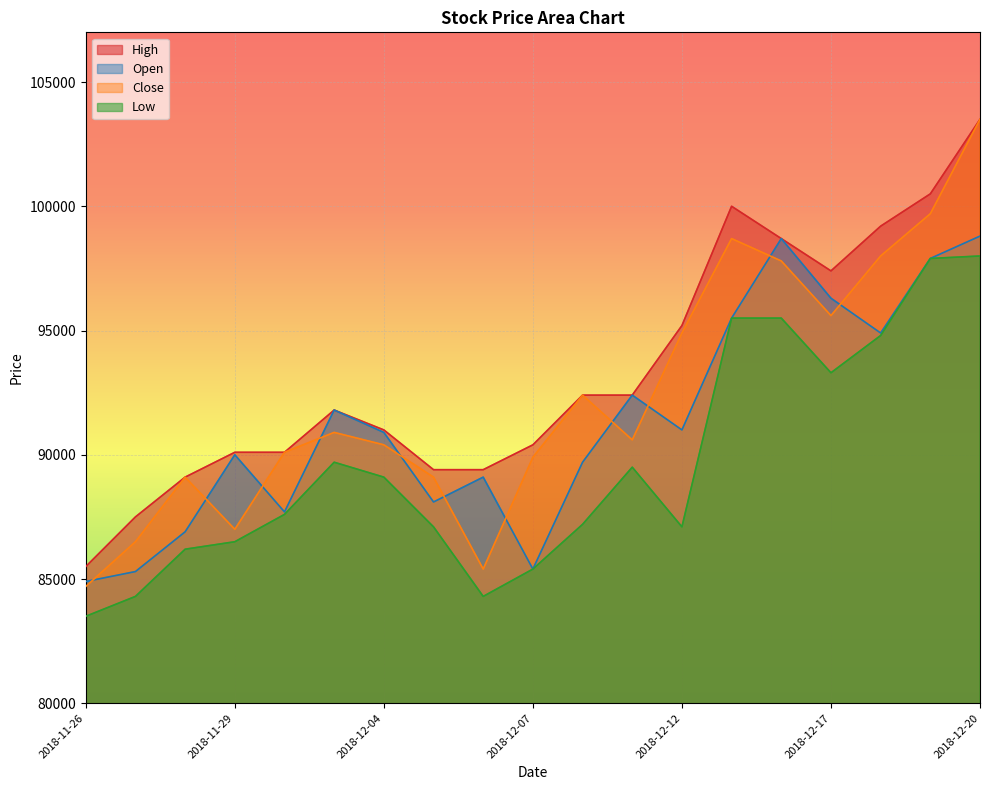

What is the label of the 17th point from the left?

2018-12-18